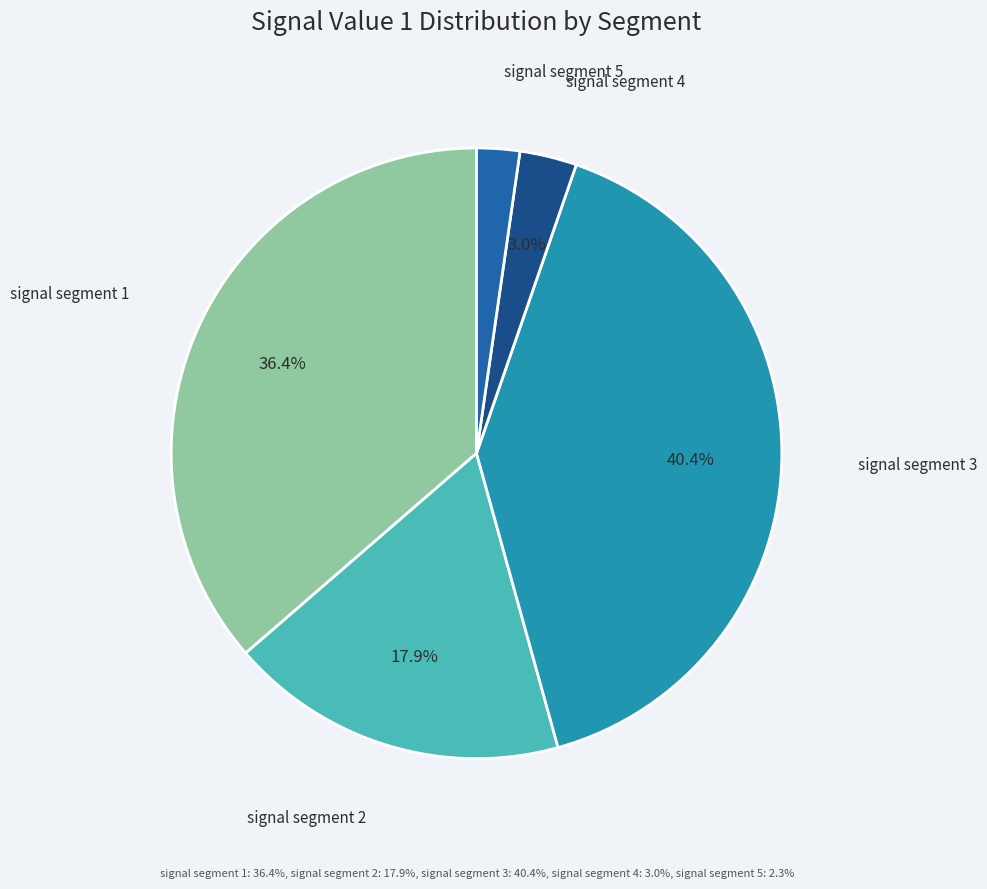

How much of the chart is everything except signal segment 2?

82.1%